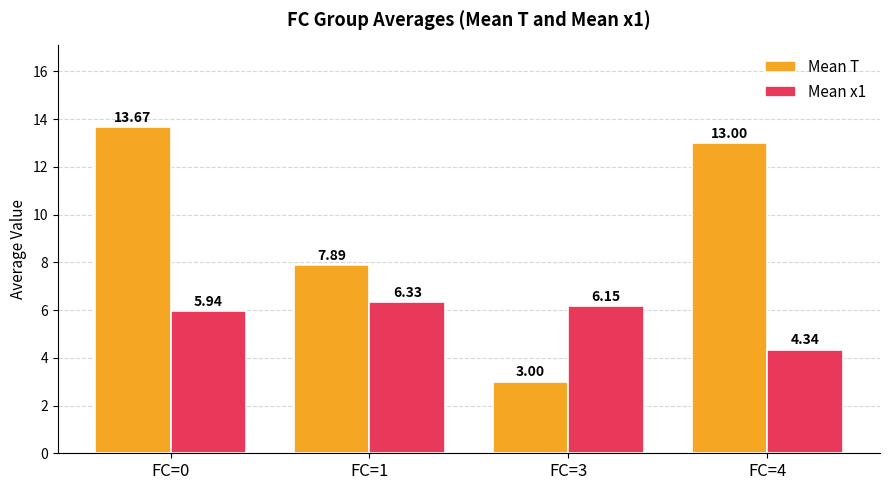

Which category has the lowest value in the Mean x1 series?

FC=4